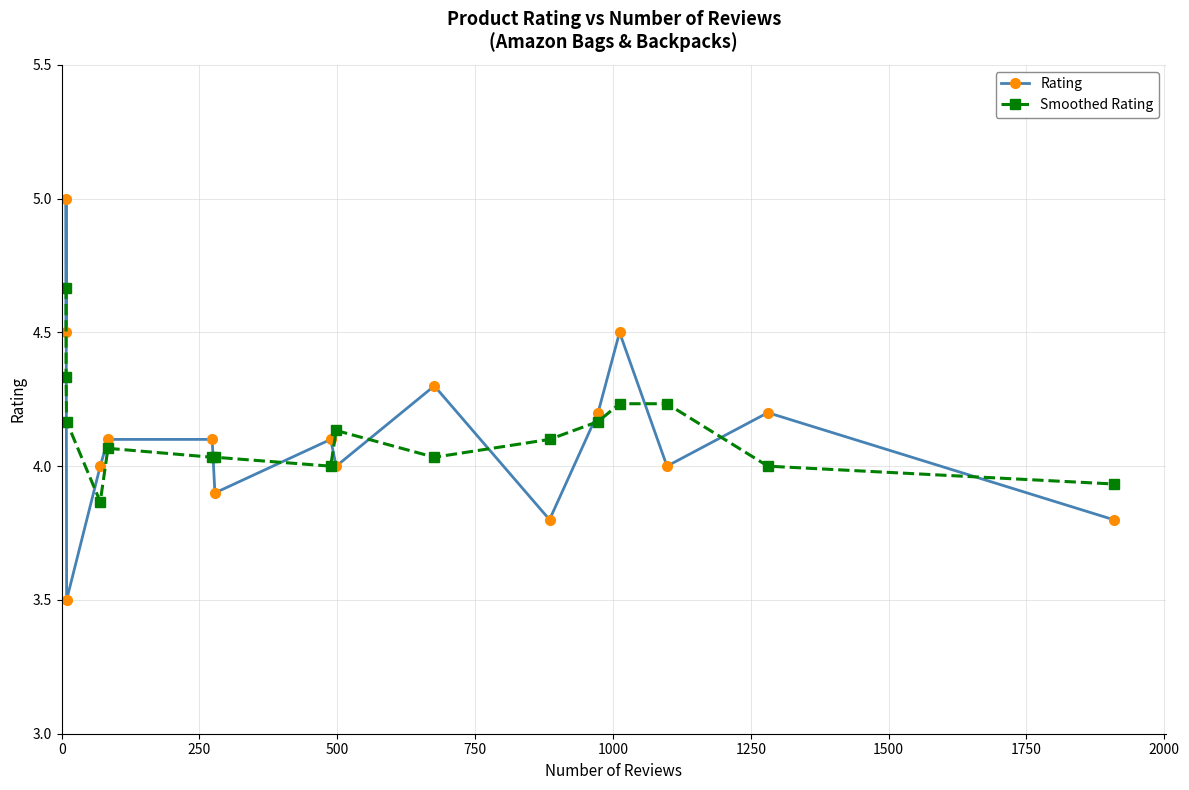

Does the chart display data point markers on the line(s)?

Yes